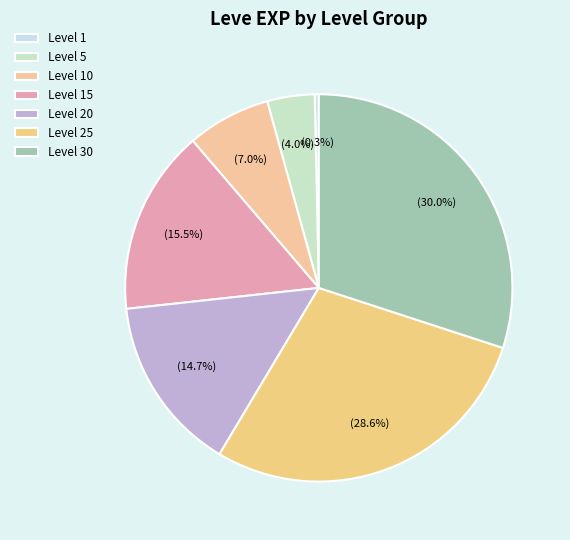

What percentage is the Level 5 slice, to the nearest percent?

4%